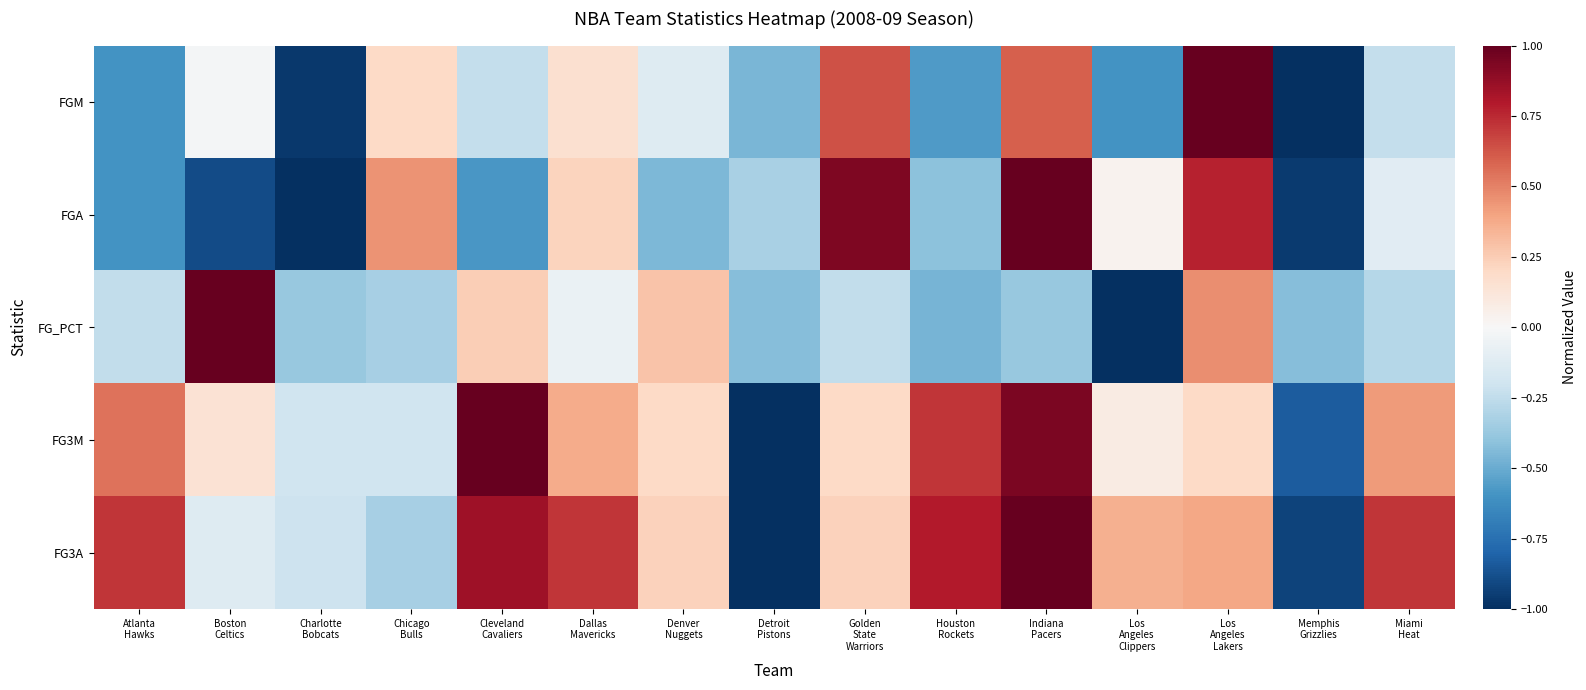

How many series are shown in this chart?

5